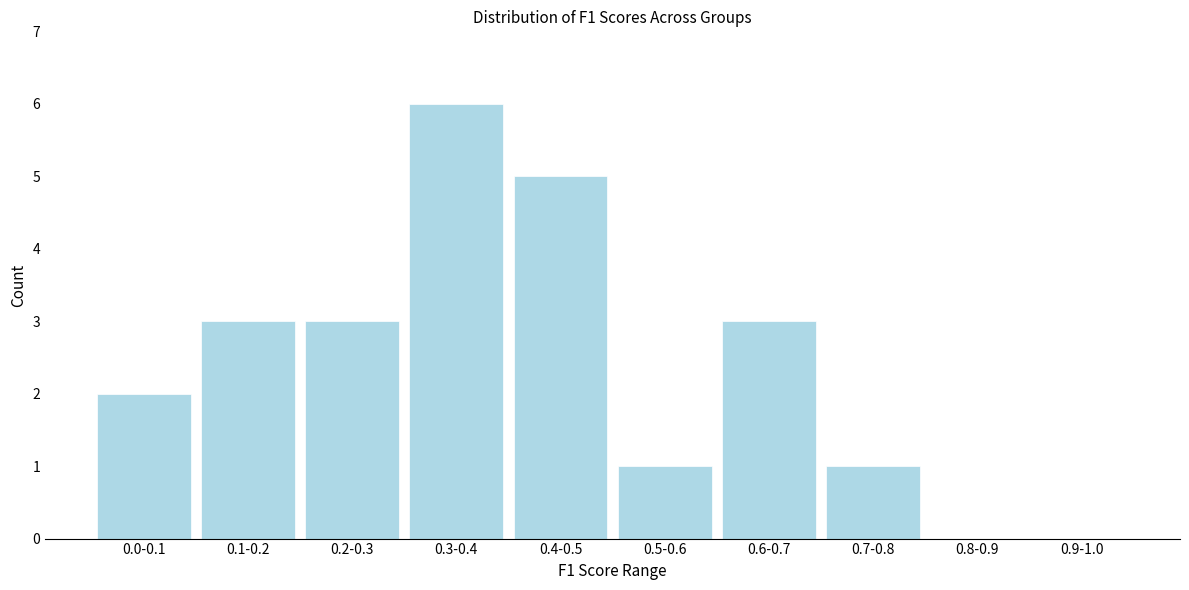

Reading right to left, extract all data points from this chart.

0.9-1.0=0	0.8-0.9=0	0.7-0.8=1	0.6-0.7=3	0.5-0.6=1	0.4-0.5=5	0.3-0.4=6	0.2-0.3=3	0.1-0.2=3	0.0-0.1=2